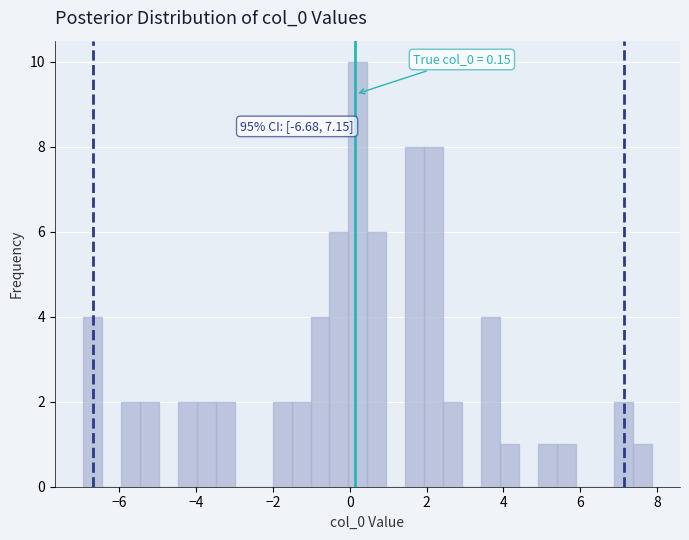

Around what value on the x-axis is the tallest bar? Give the approximate position of its centre, as read against the axis.

0.2